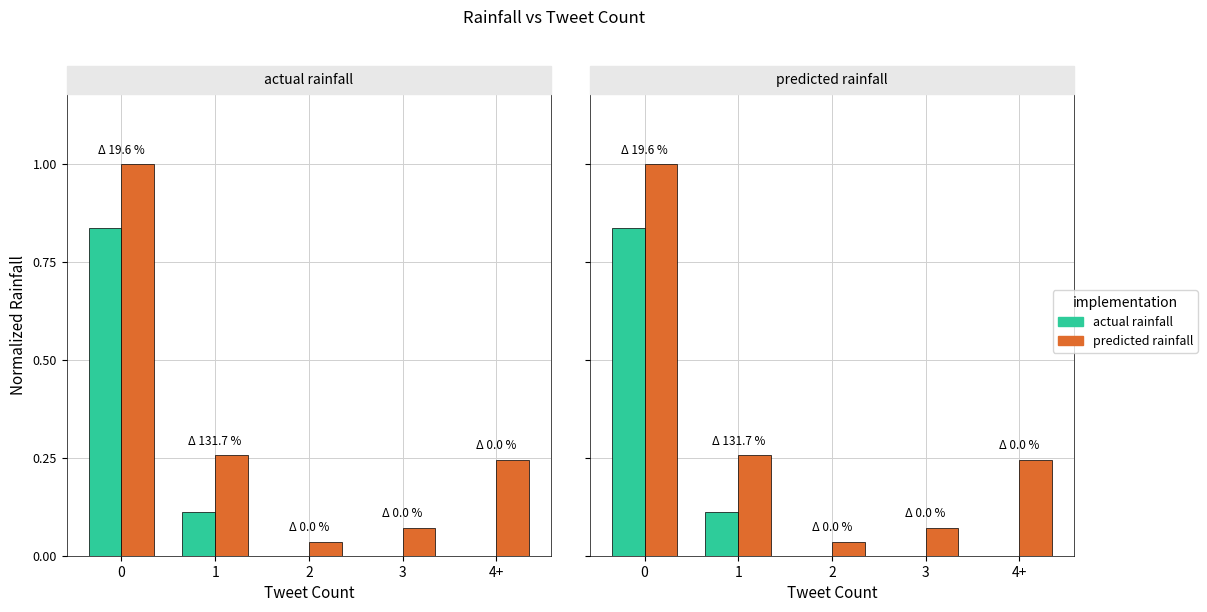

Rank the categories by actual rainfall value from lowest to highest.

2, 3, 4+, 1, 0